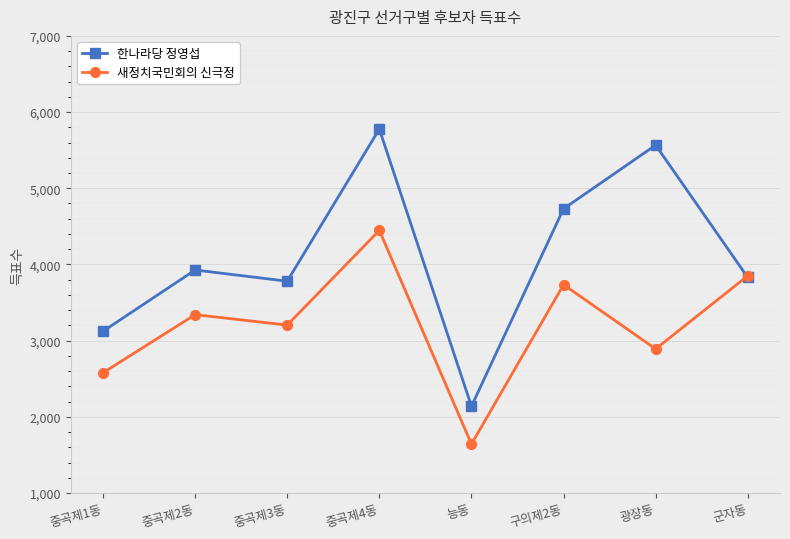

Does the chart have visible grid lines?

Yes